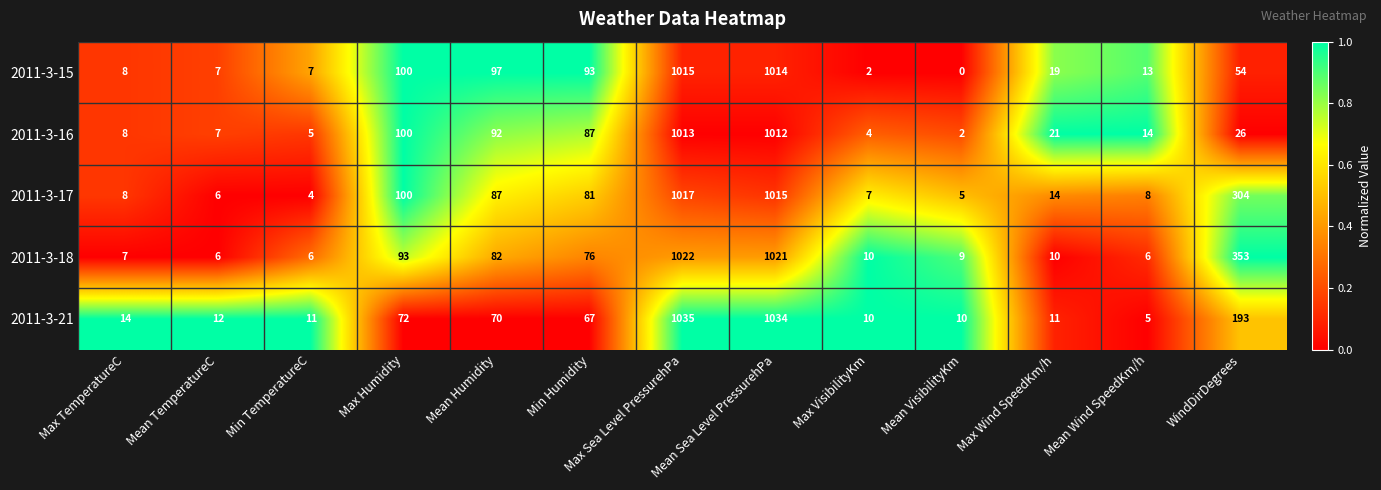

What is the difference between the highest and lowest values at Mean Humidity?

27